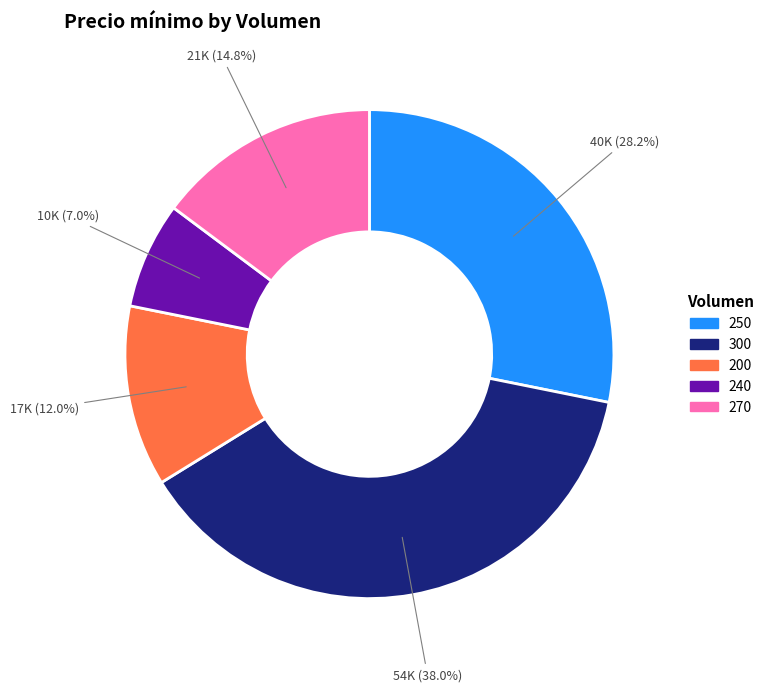

Count the number of slices in the pie.

5